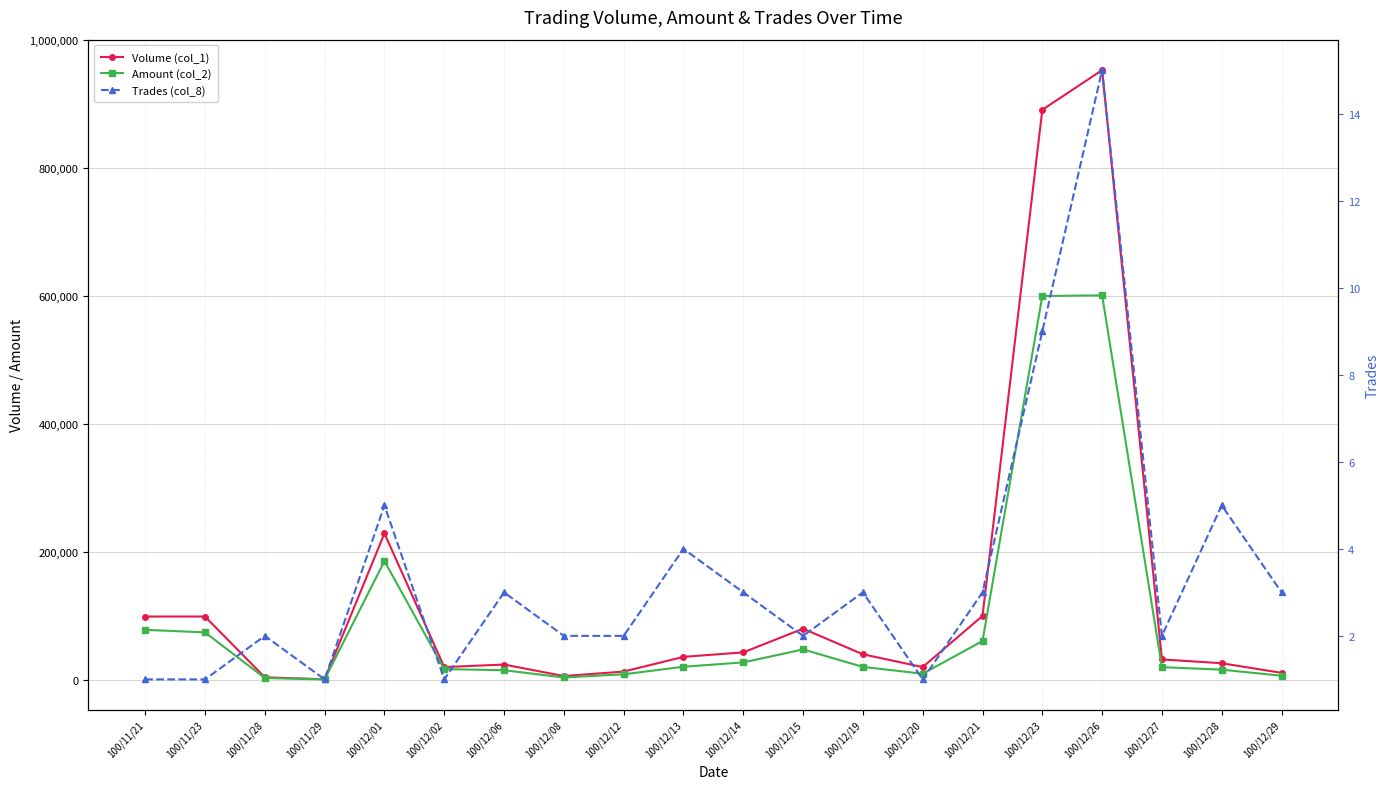

What is the spread (max minus min) of values at 100/12/23?

890991